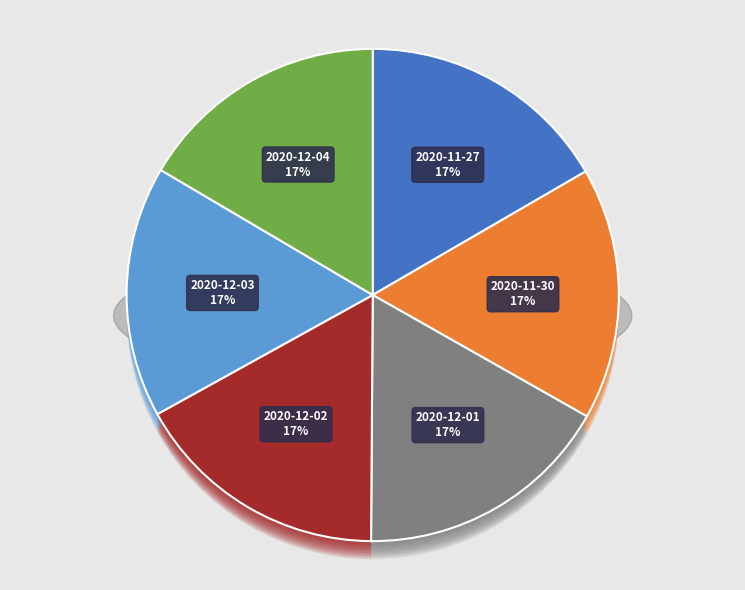

Rank the categories by value from lowest to highest.

2020-12-03, 2020-12-04, 2020-11-30, 2020-11-27, 2020-12-02, 2020-12-01